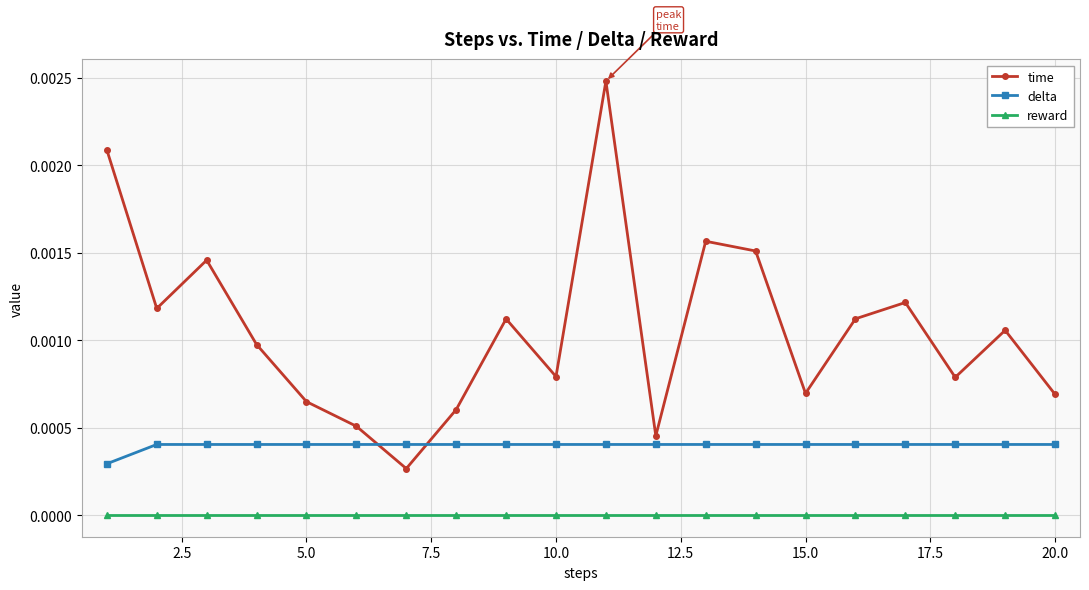

How many interior local valleys does the time series have?

6